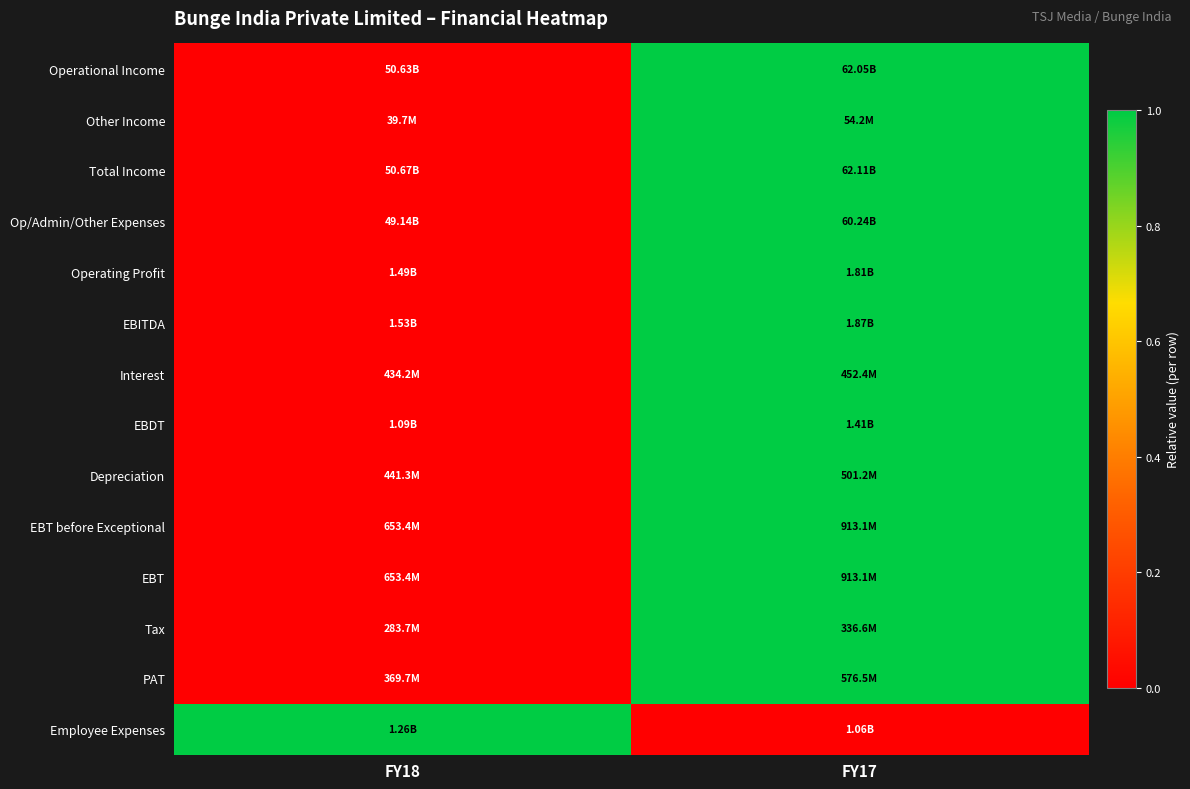

At which category is the sum across all series the highest?

FY17